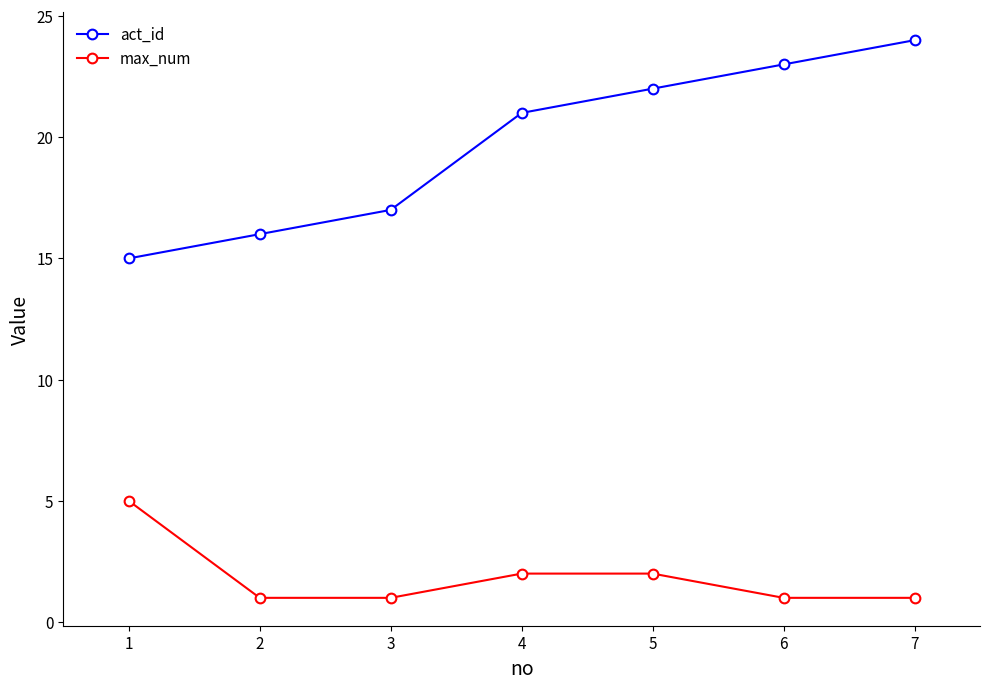

What is the sum of all max_num values?

13